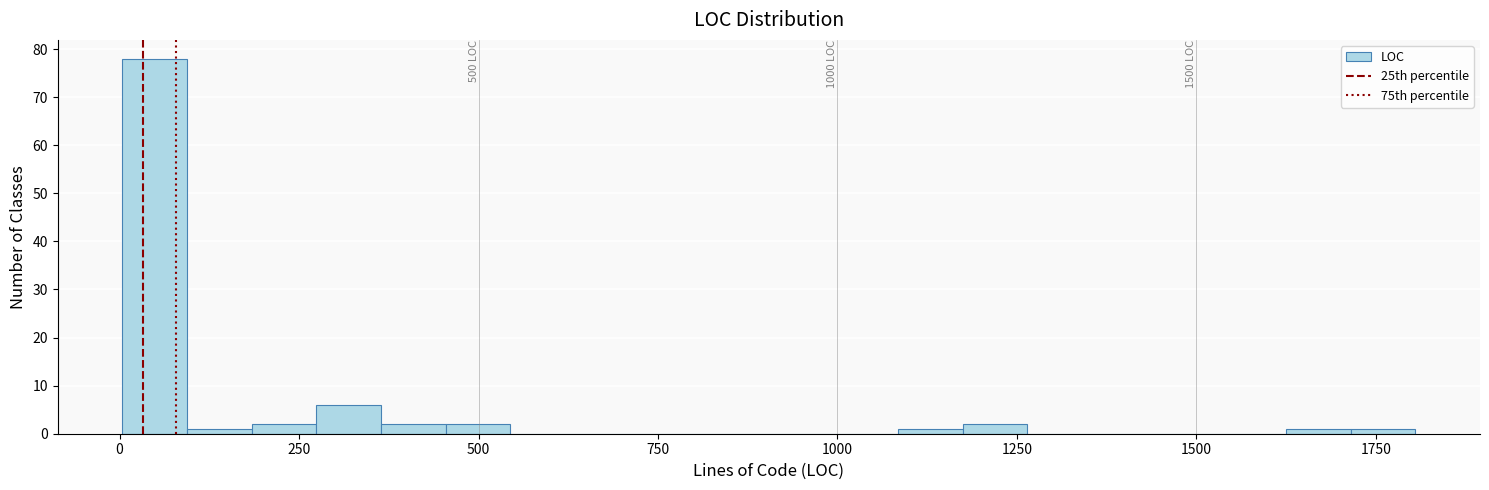

Around what value on the x-axis is the tallest bar? Give the approximate position of its centre, as read against the axis.

50